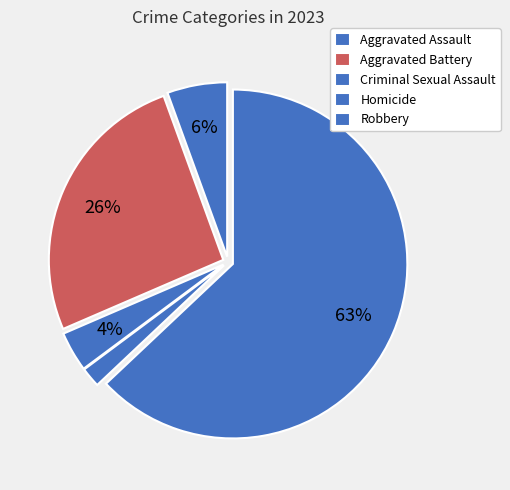

What is the smallest slice in the pie chart?

Homicide